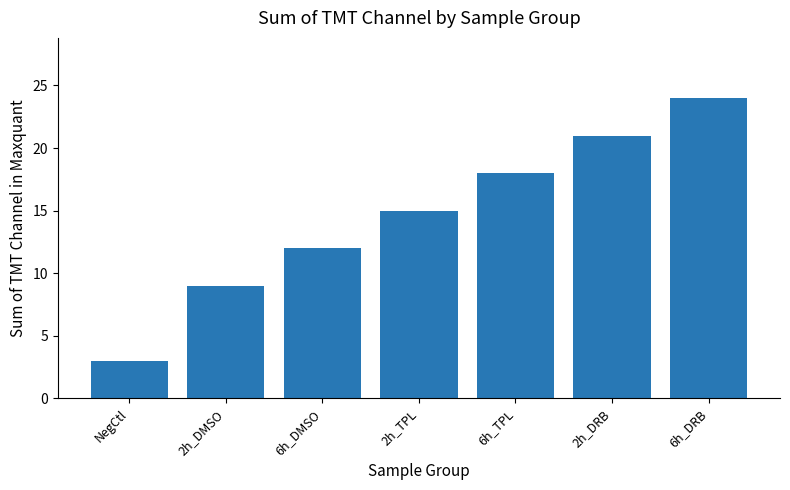

What position from the right is 6h_TPL?

3